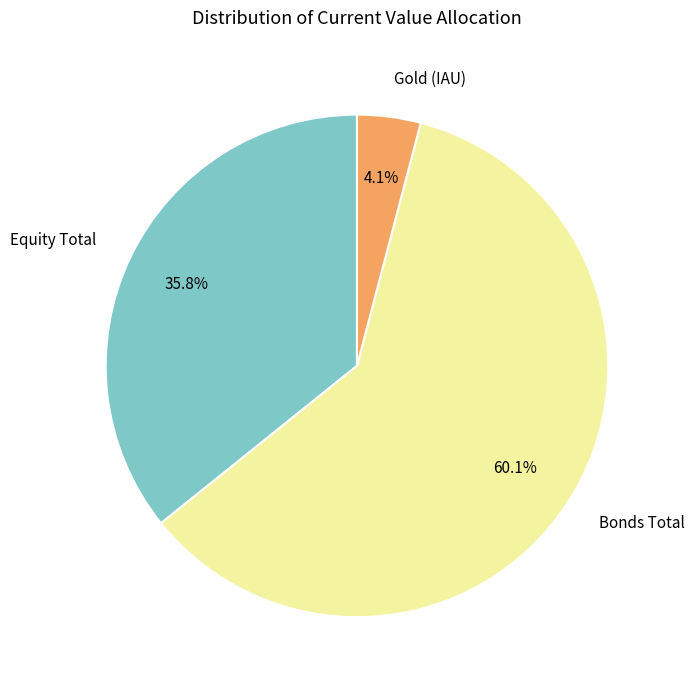

What percentage is NOT represented by Bonds Total?

39.9%